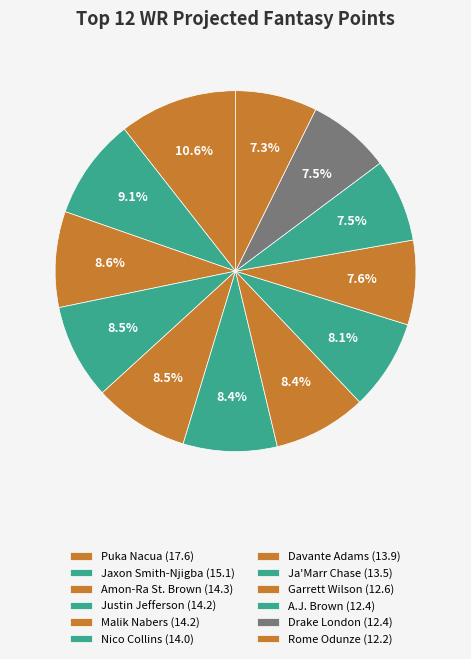

To the nearest percent, what percentage of the pie is Davante Adams?

8%